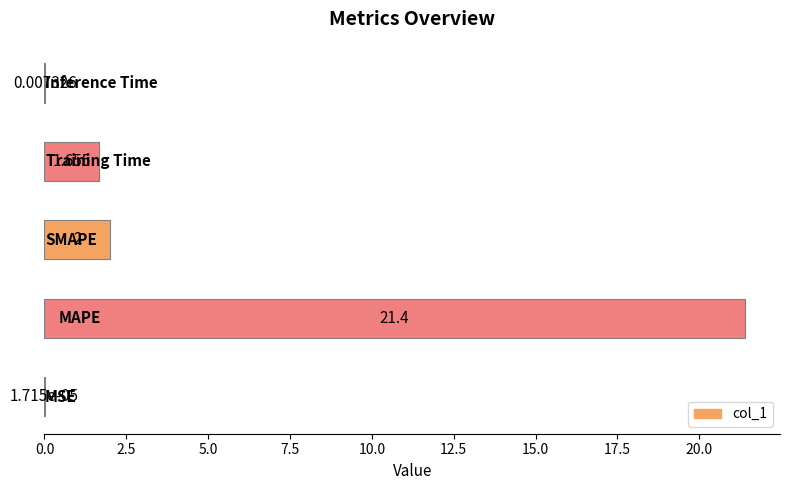

Count the number of categories in the chart.

5